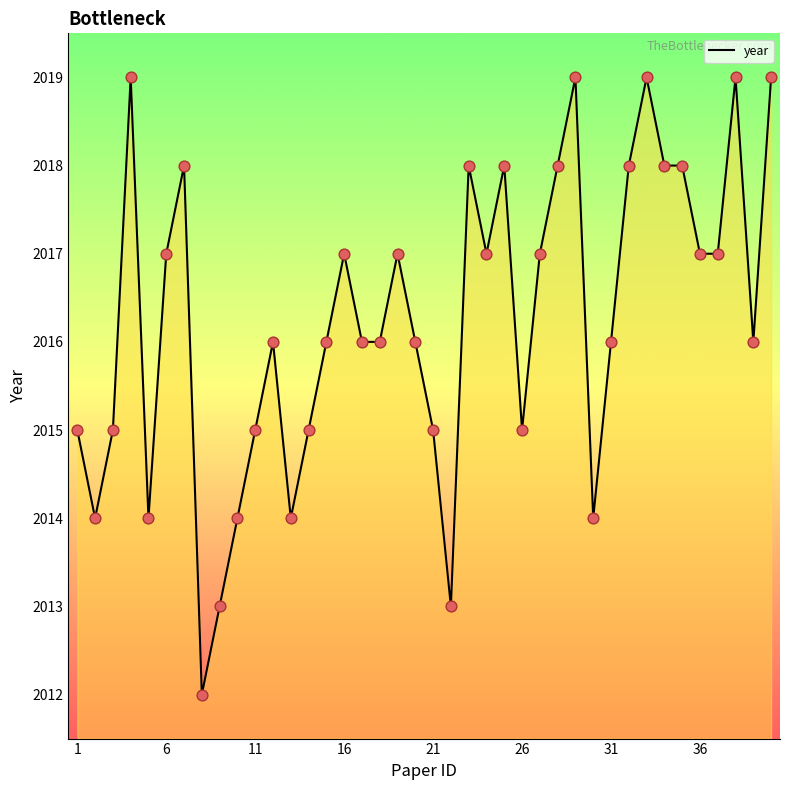

What is the difference between the maximum and minimum values?

7